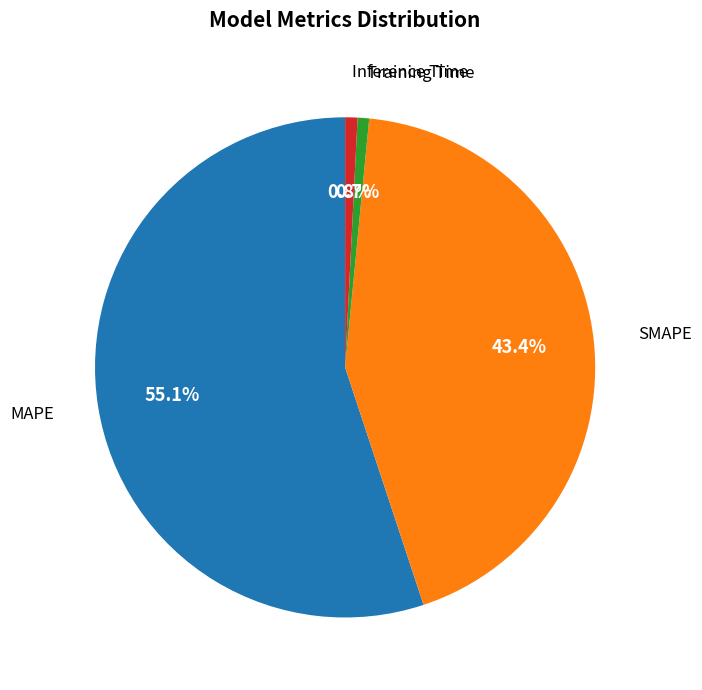

The Inference Time slice represents 1% of the pie. True or false?

True